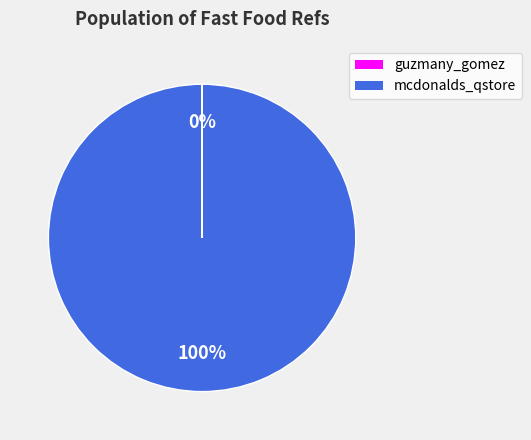

Is there a majority slice in this chart?

Yes